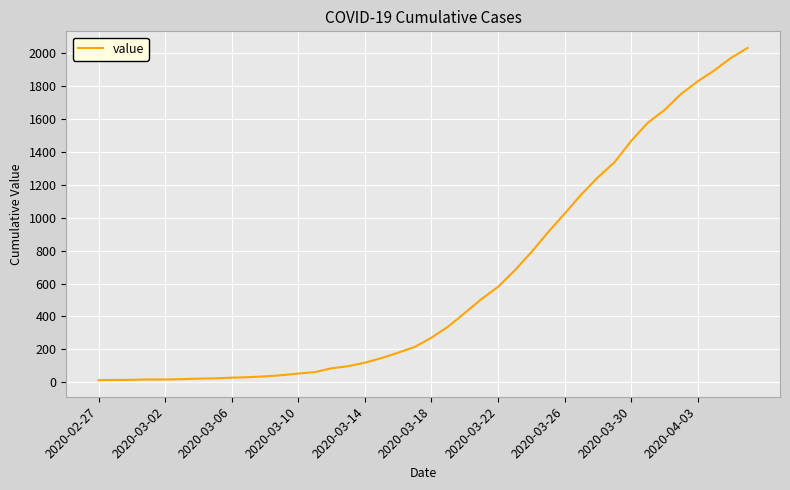

What is the greatest value displayed?

2032